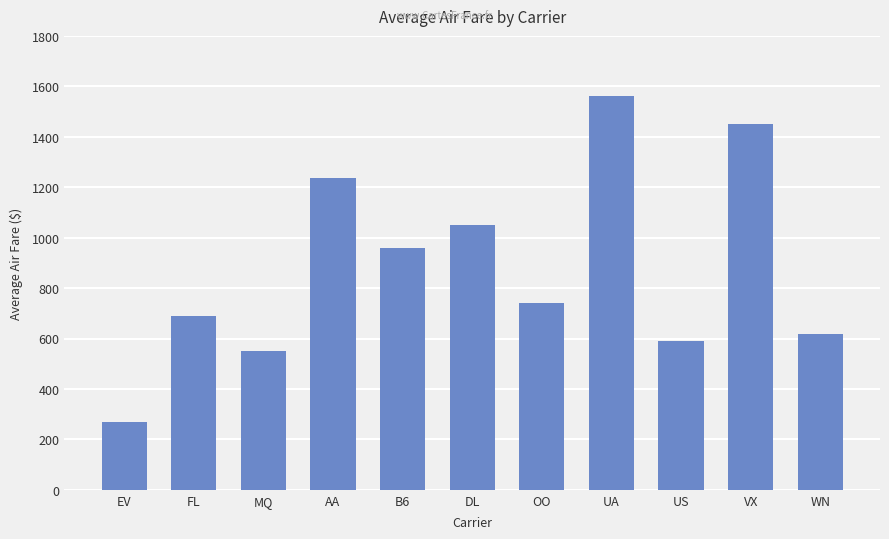

Where does the data first go above 739?

AA